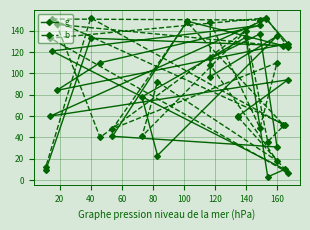

What is the sum of all b values?

2169